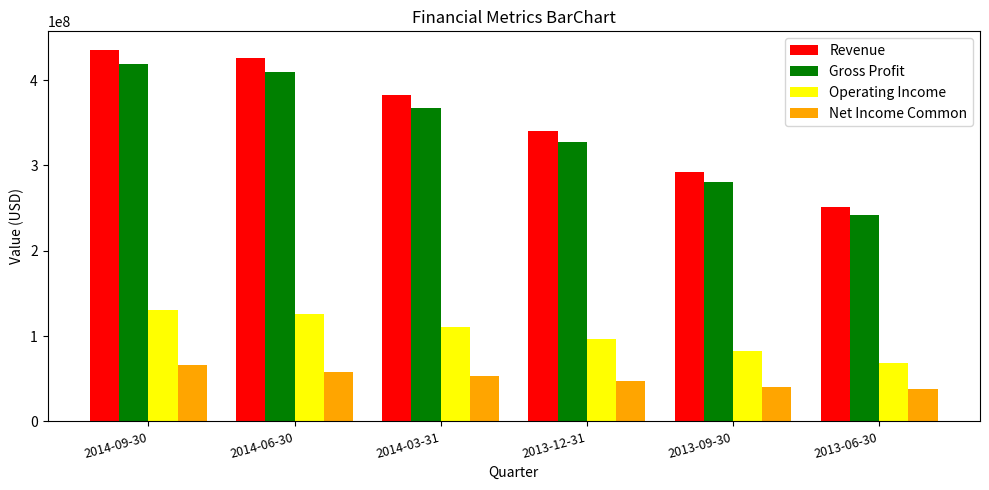

True or false: Gross Profit has a value of 208894058 at 2014-03-31.

False